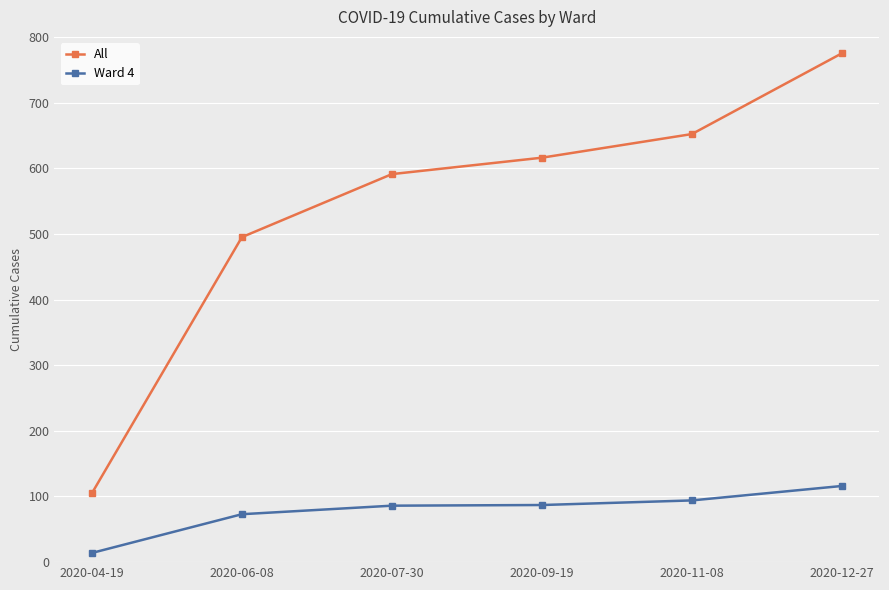

Is this an area chart (filled region under the line)?

No